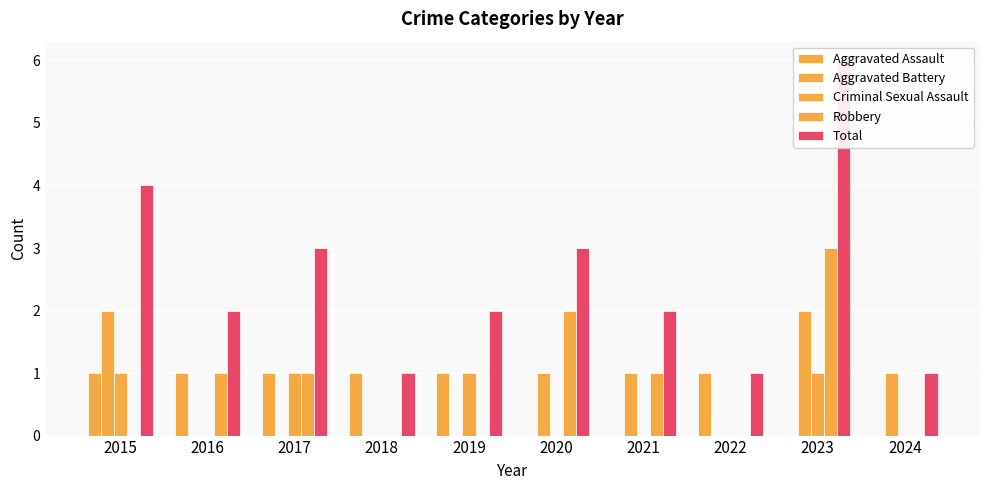

True or false: Criminal Sexual Assault has a value of 0 at 2016.

True